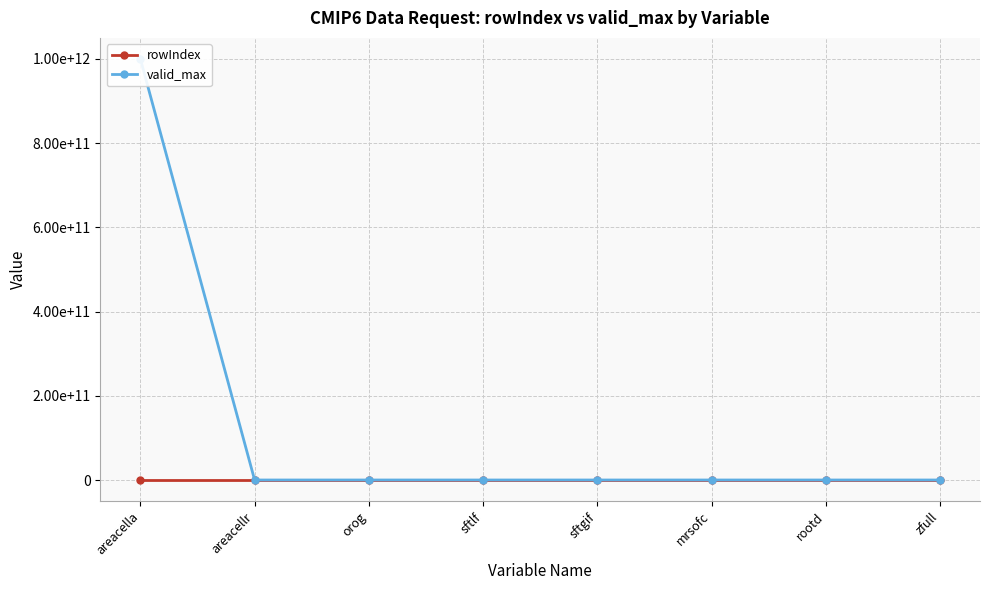

At which label is valid_max closest to 500000000000?

orog